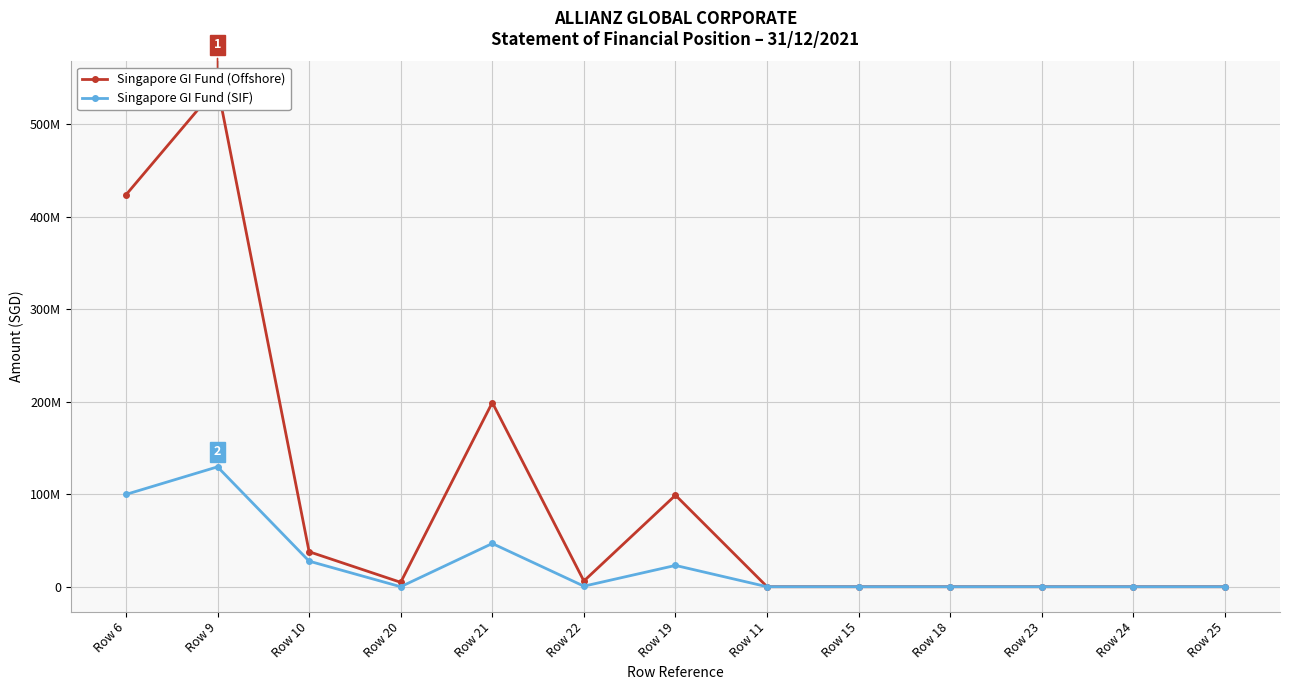

Where is Singapore GI Fund (Offshore) nearest to the value 270246974?

Row 21